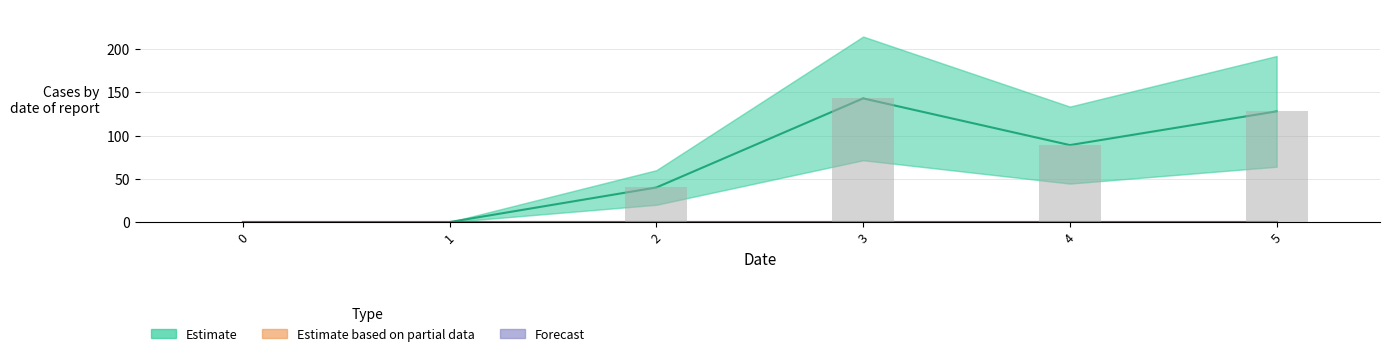

What is the total value across all series at 3?

143